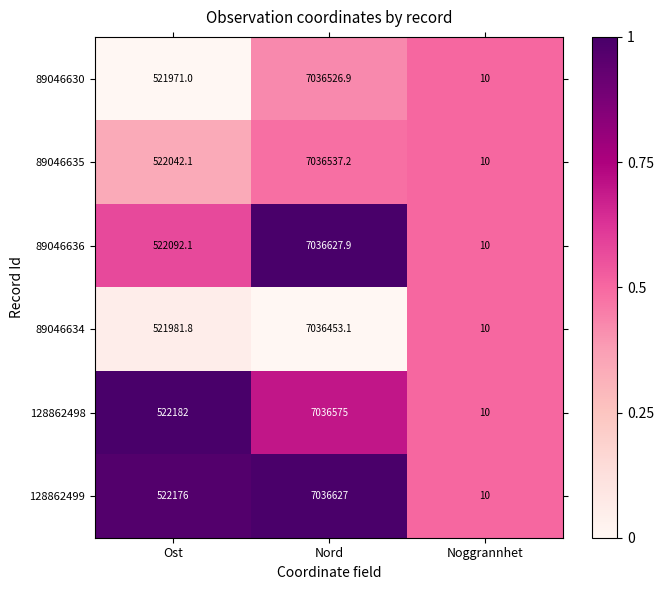

Which series changed the most between Ost and Noggrannhet?

128862498